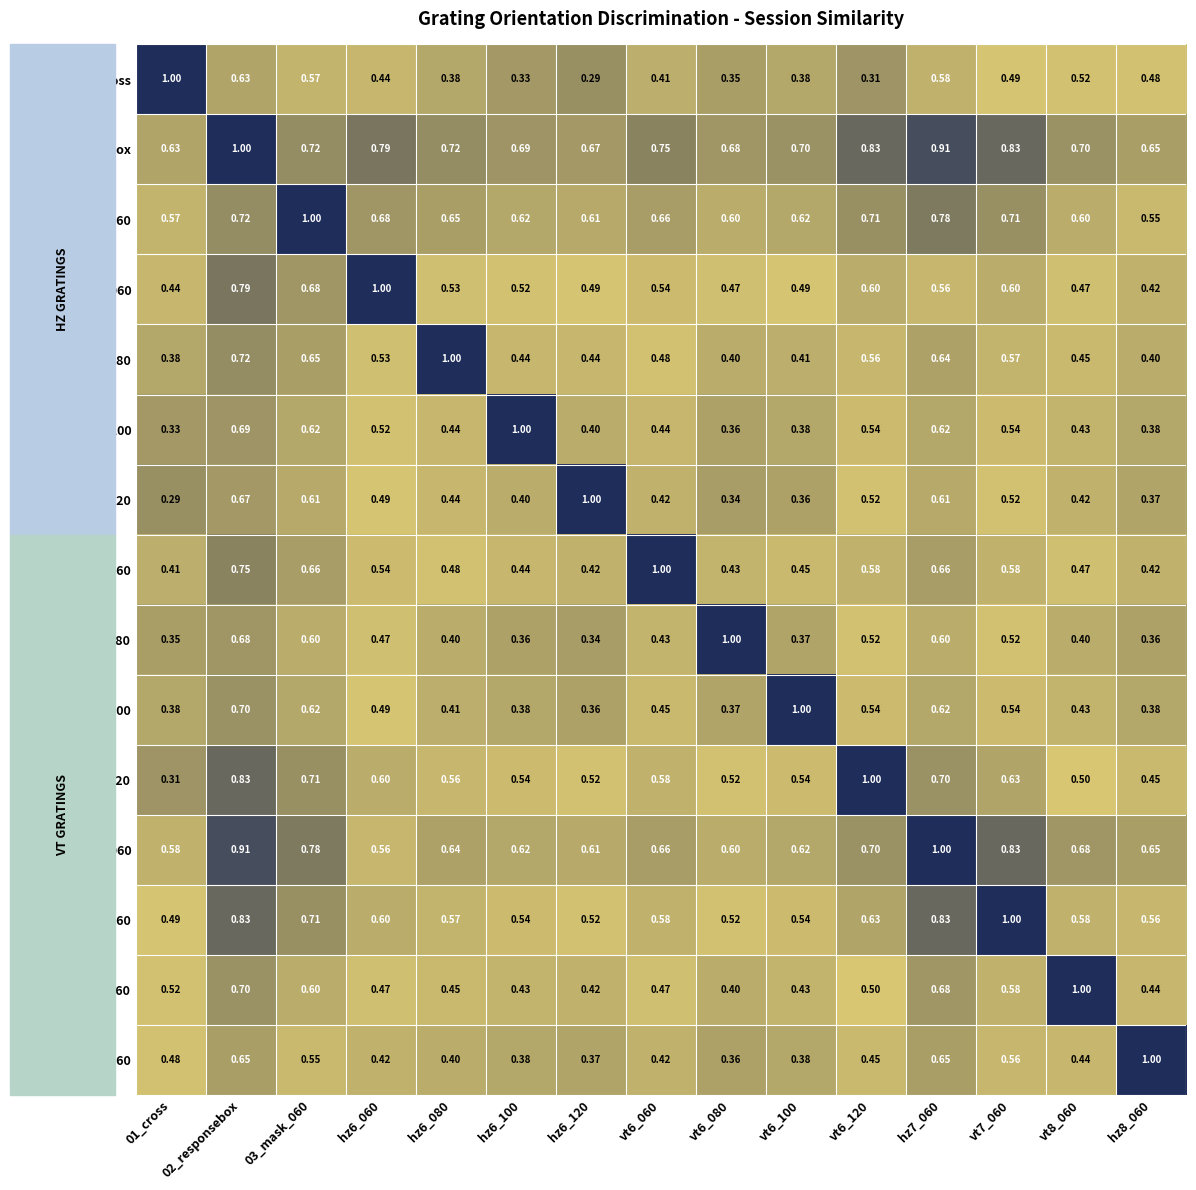

Is the value of hz7_060 at 02_responsebox greater than the value of vt7_060 at 03_mask_060?

Yes